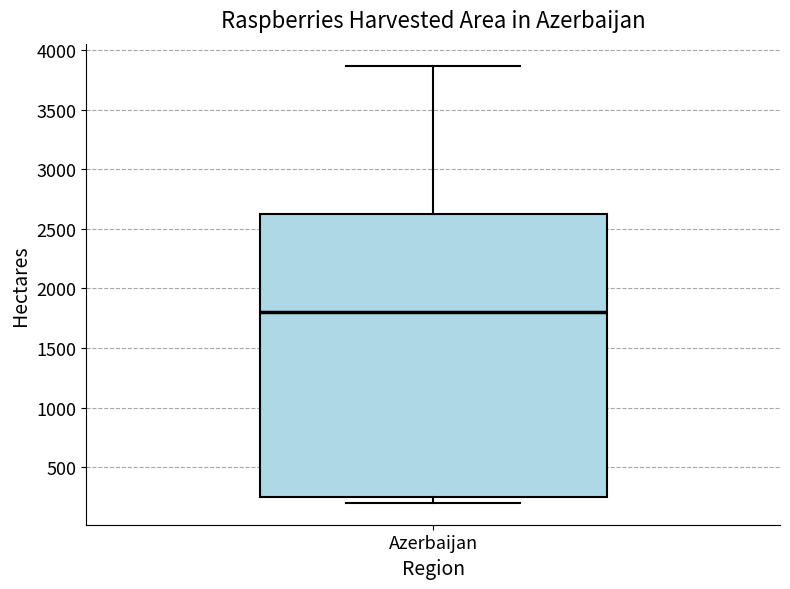

Where is the lower edge of the box for Azerbaijan on the y-axis? The values are not printed on the chart, so give them approximately, as read against the axis.

250